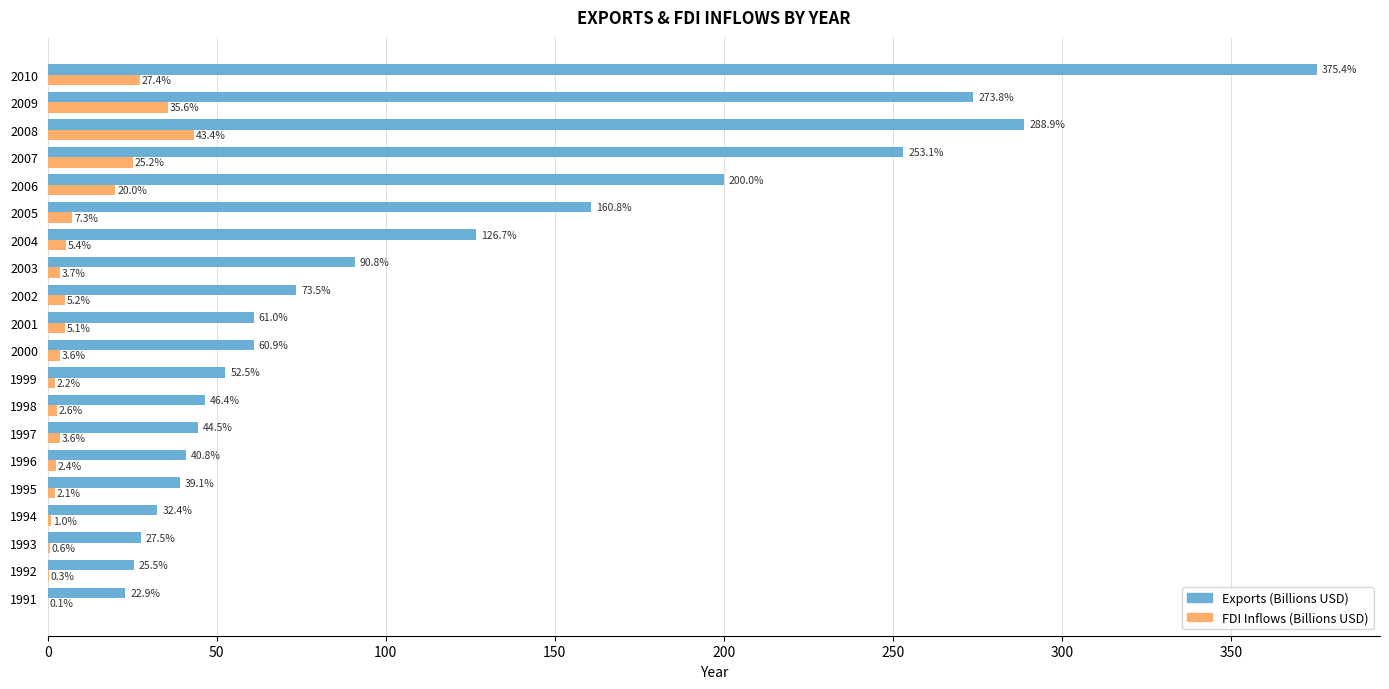

Between 1994 and 1999, which series saw the biggest shift?

Exports (Billions USD)